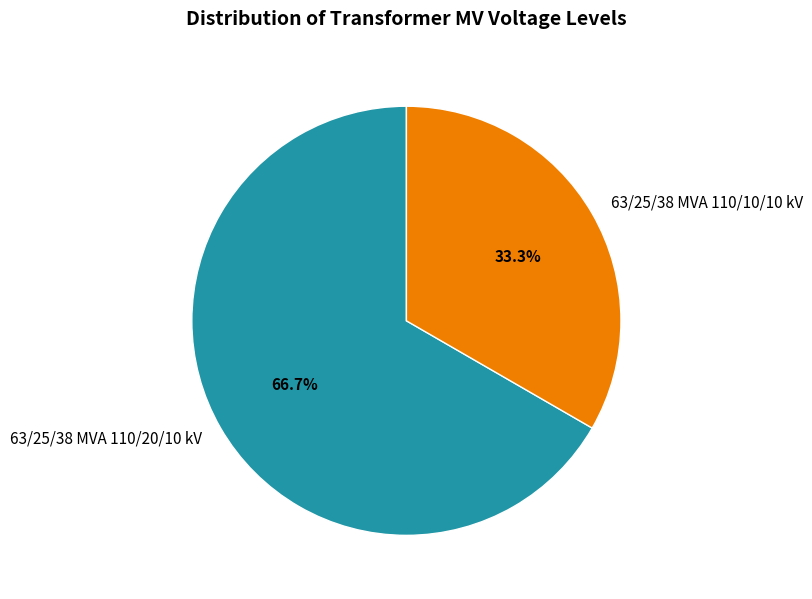

Is it true that 63/25/38 MVA 110/20/10 kV is 80% of the pie?

False